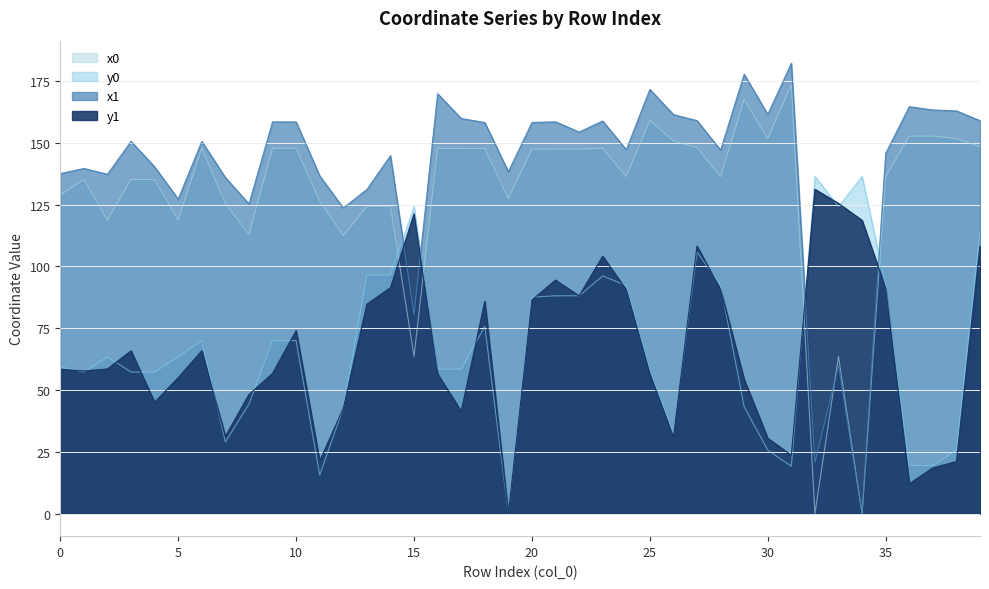

How many lines are shown in the chart?

4